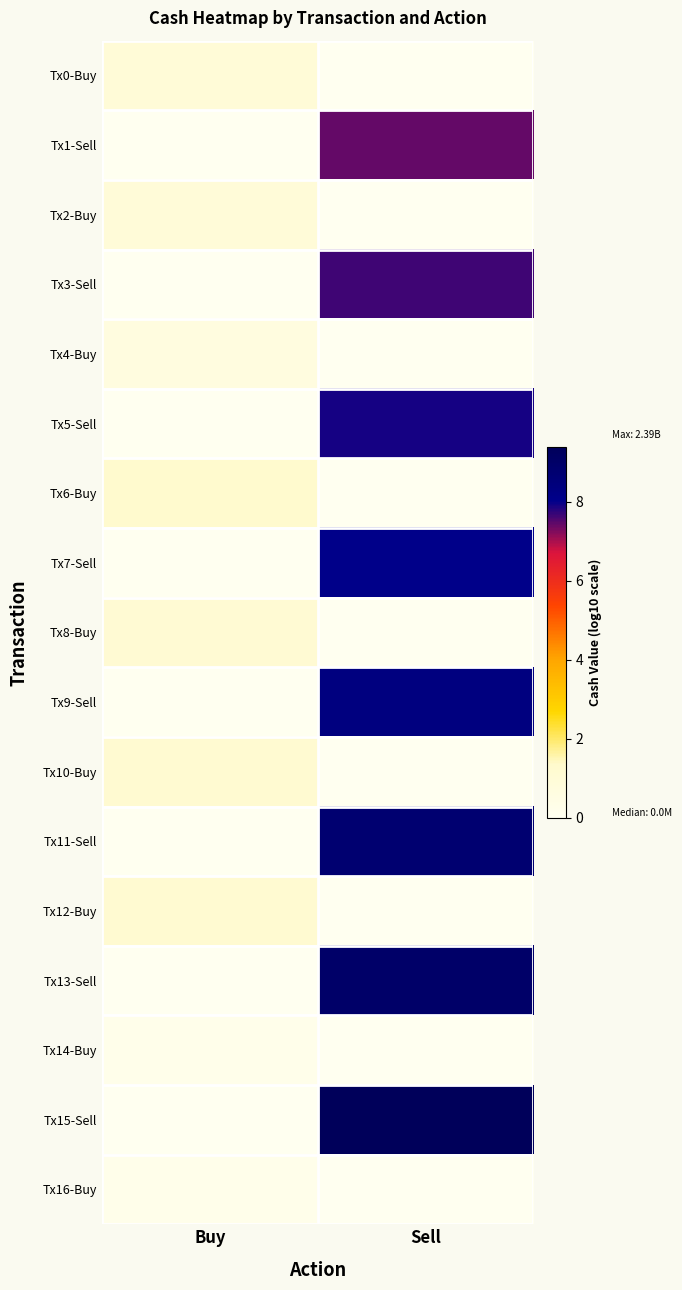

Which series has the largest total across all categories?

Tx15-Sell